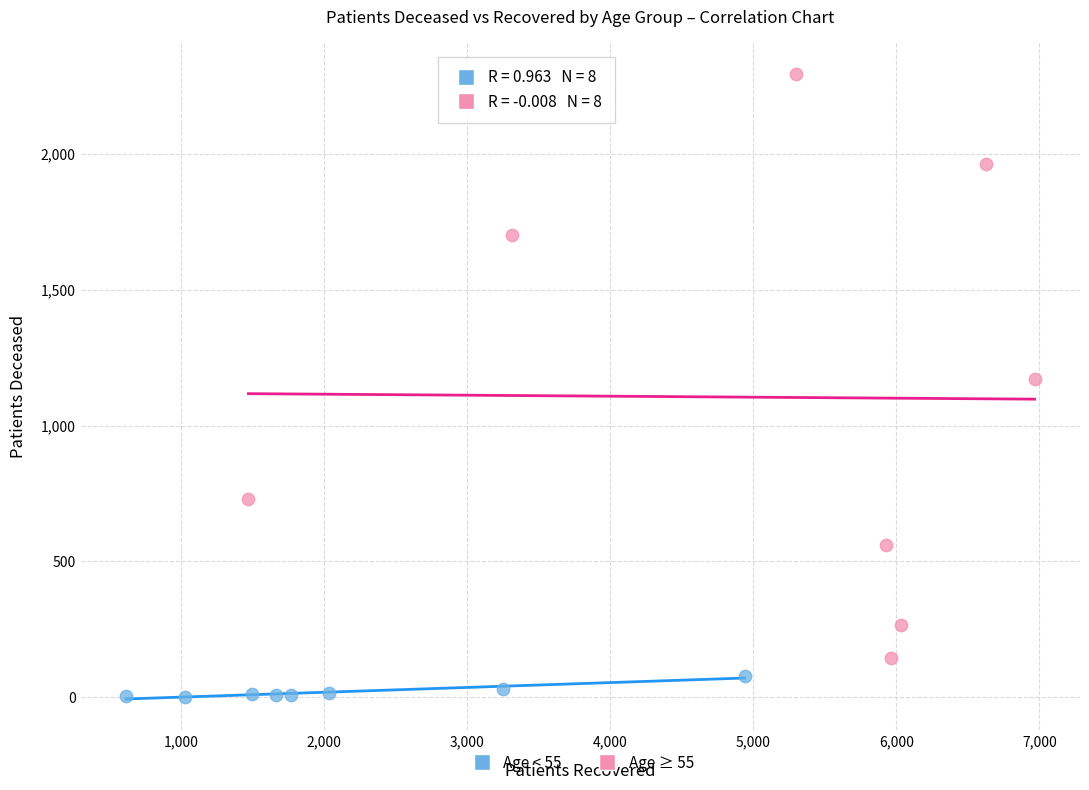

Which series contains the highest Y value?

Age ≥ 55